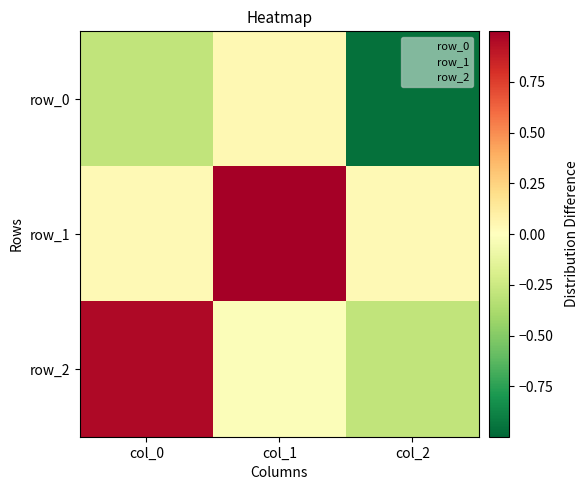

What is the spread (max minus min) of values at col_2?

1.0